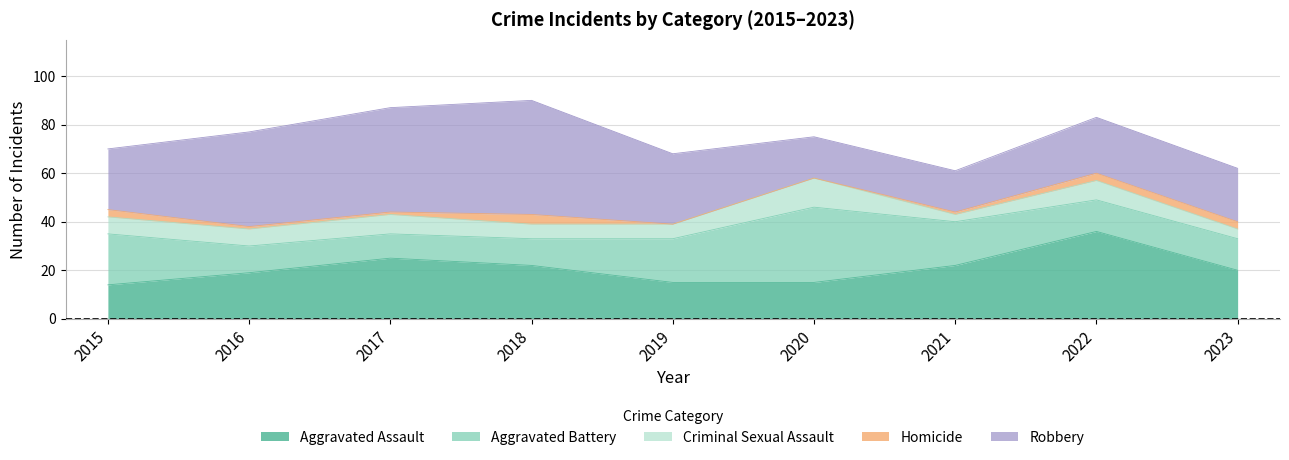

What is the sum of the Aggravated Battery values at 2018 and 2017?

21